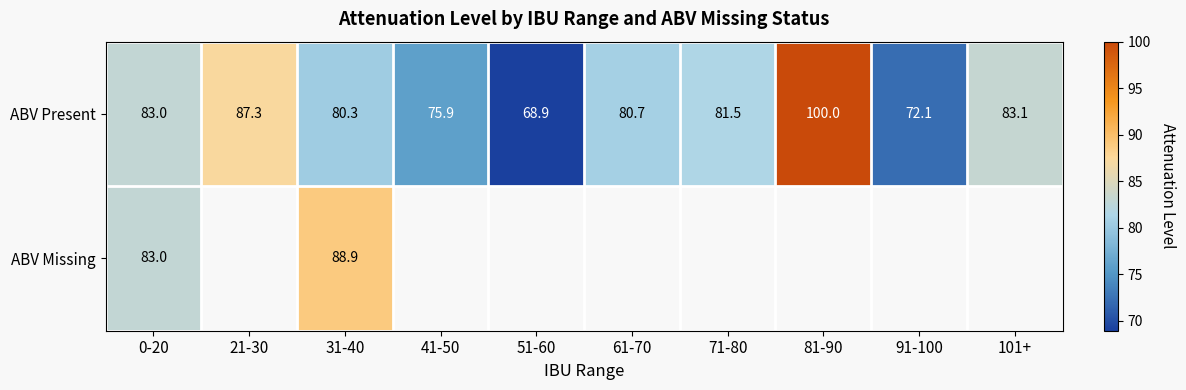

What is the difference between the ABV Present values at 71-80 and 101+?

1.6